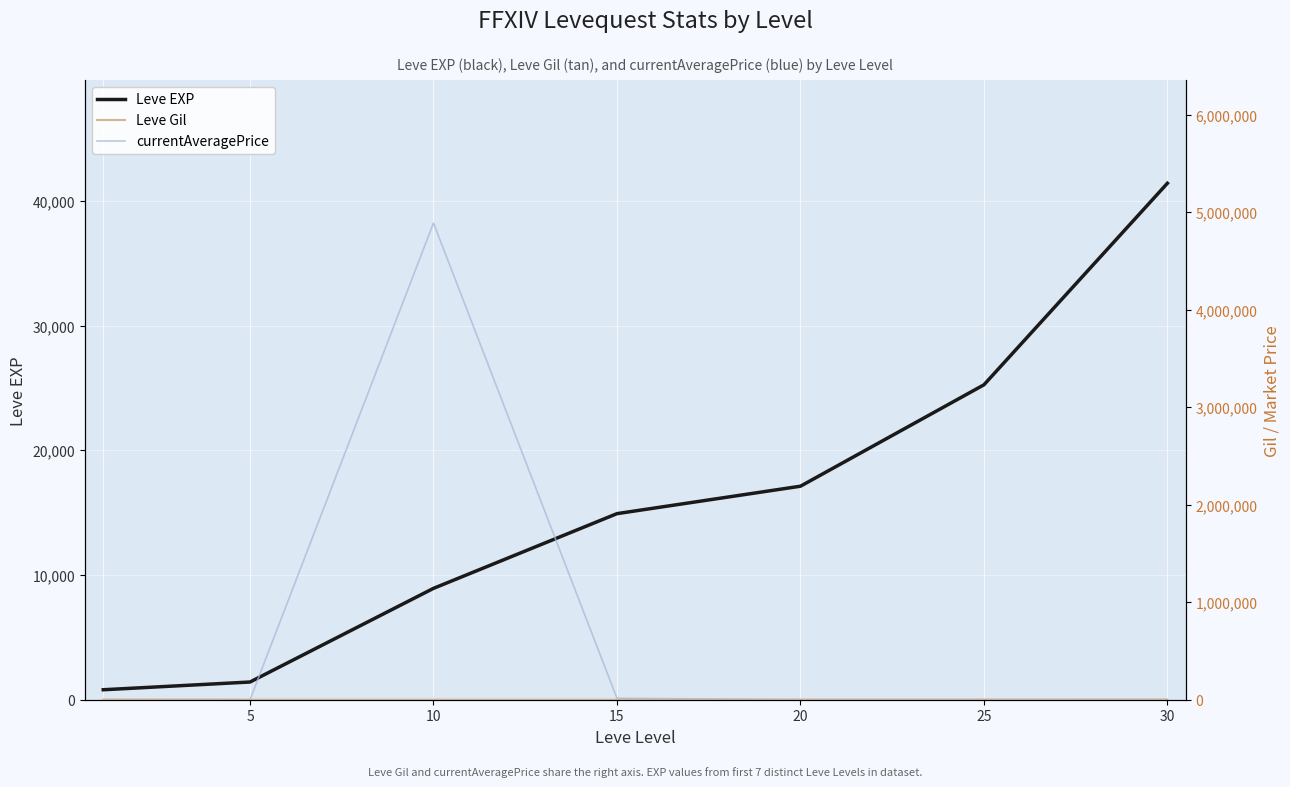

At which category is the sum across all series the highest?

10